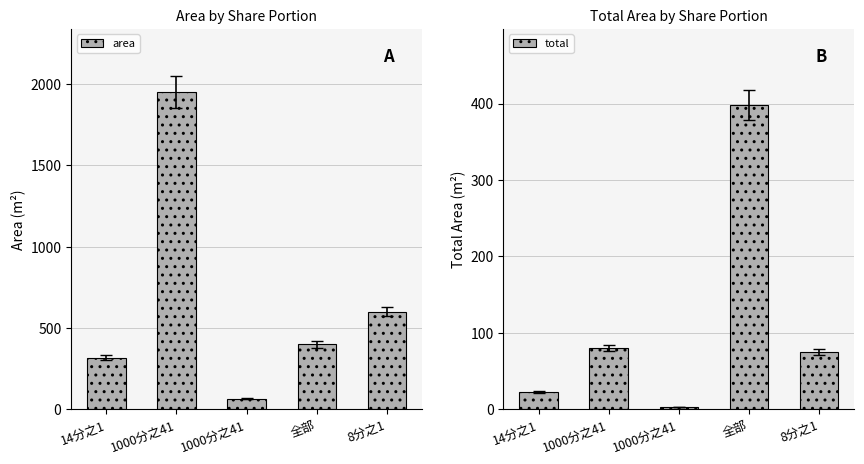

Is the value of total at 8分之1 greater than the value of area at 1000分之41?

No